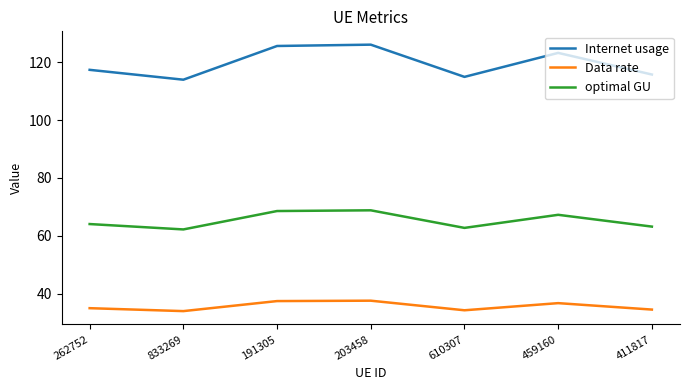

What is the smallest value displayed?

33.9